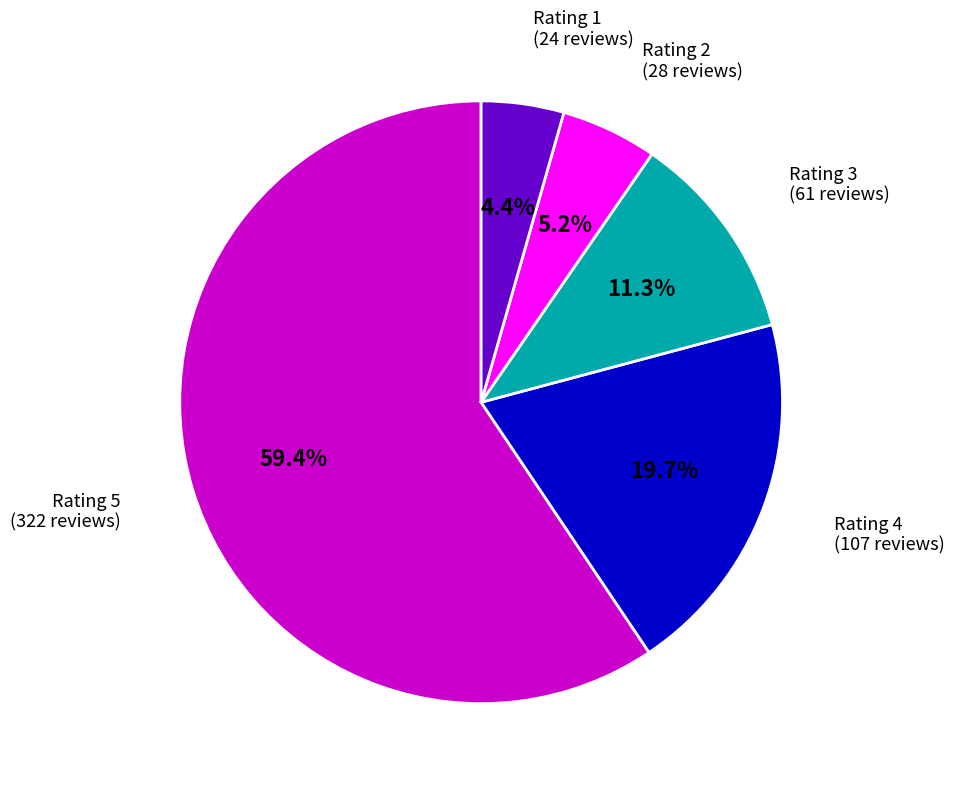

Which category has the biggest portion of the pie?

Rating 5